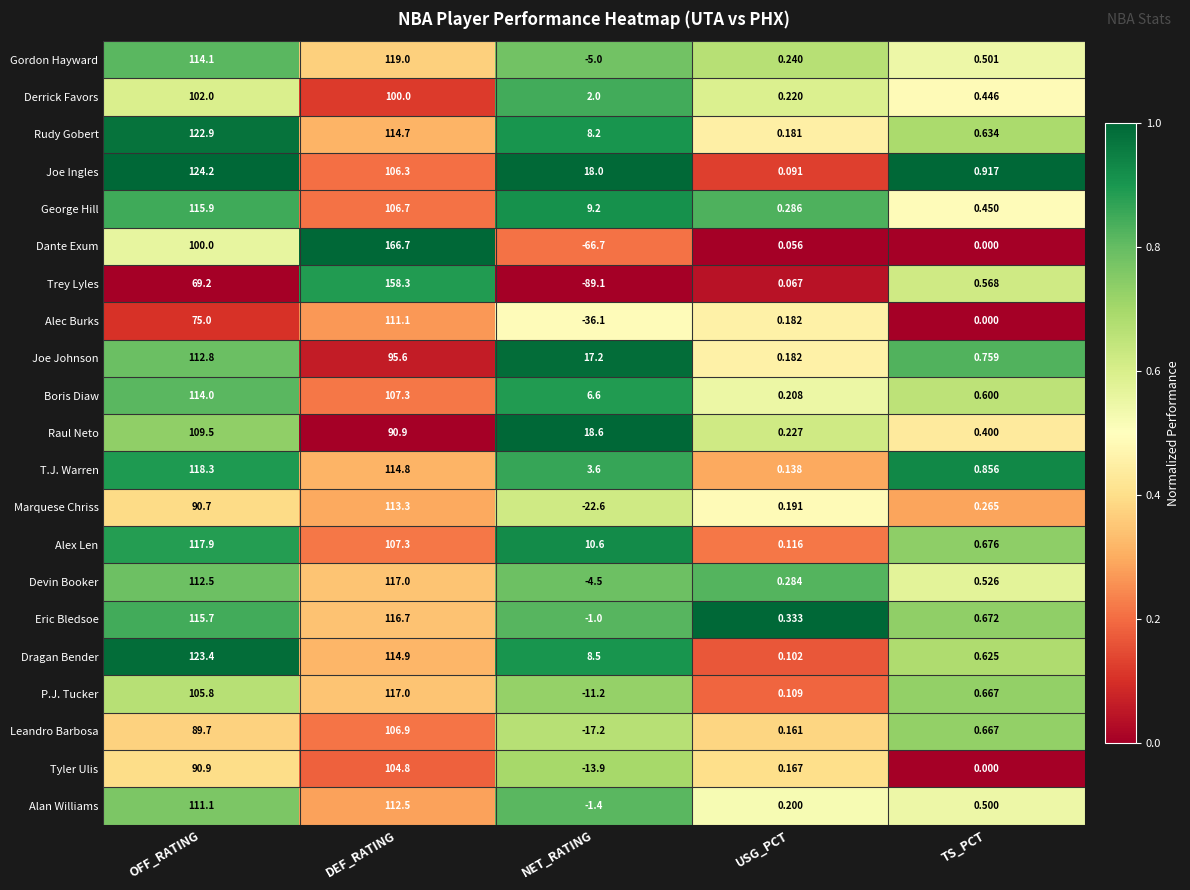

Which series has the widest spread of values?

Trey Lyles